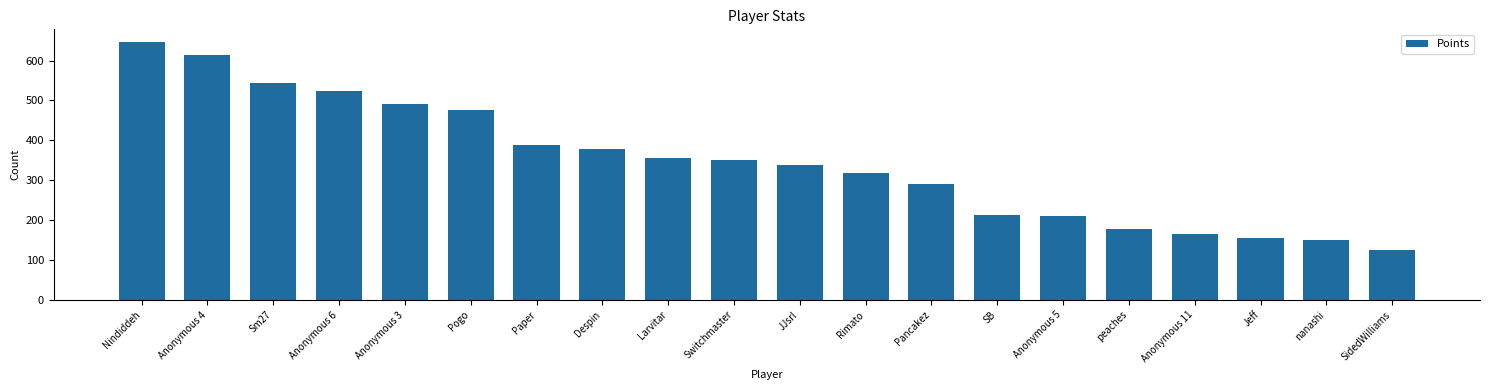

Reading right to left, transcribe all the data shown in this chart.

126	150	156	164	179	210	213	291	319	337	350	355	378	388	475	491	523	545	615	646